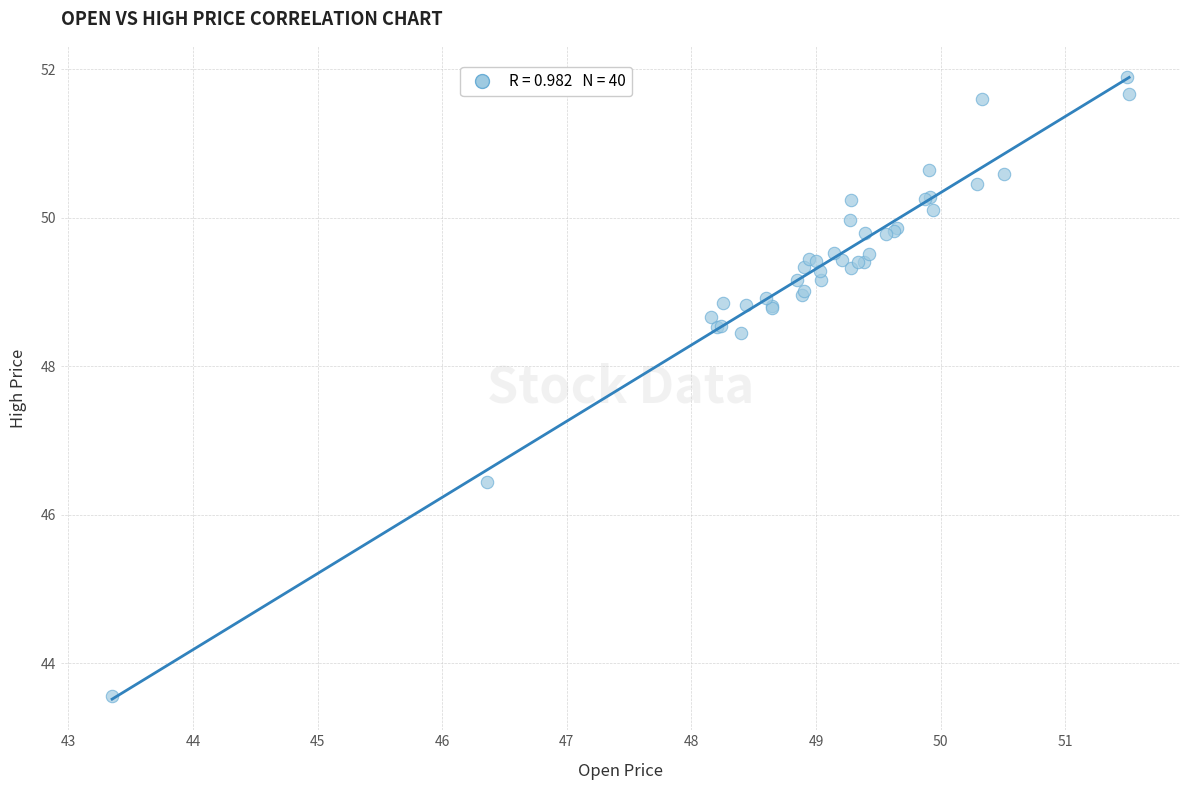

What Y value in the scatter plot is closest to 47?

46.4